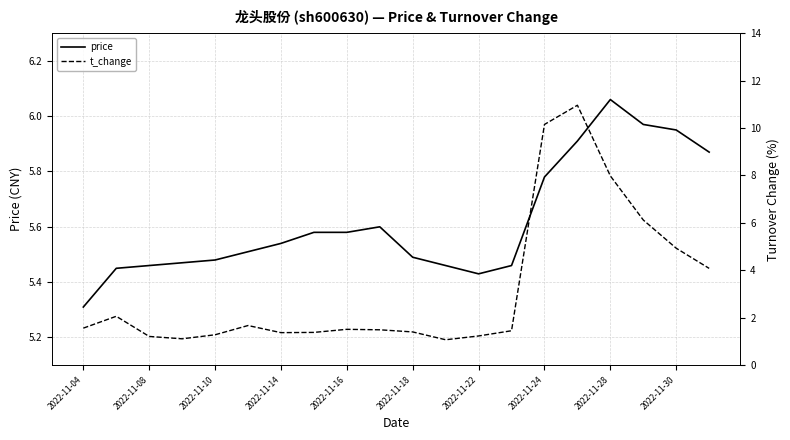

What is the minimum value shown in the chart?

1.1